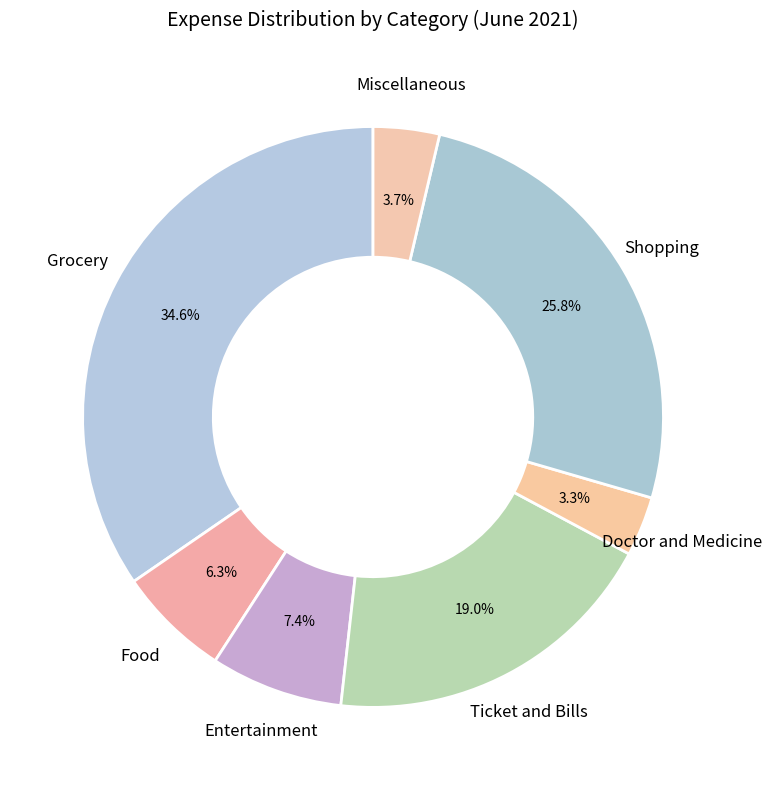

Does Grocery represent more than half of the total?

No